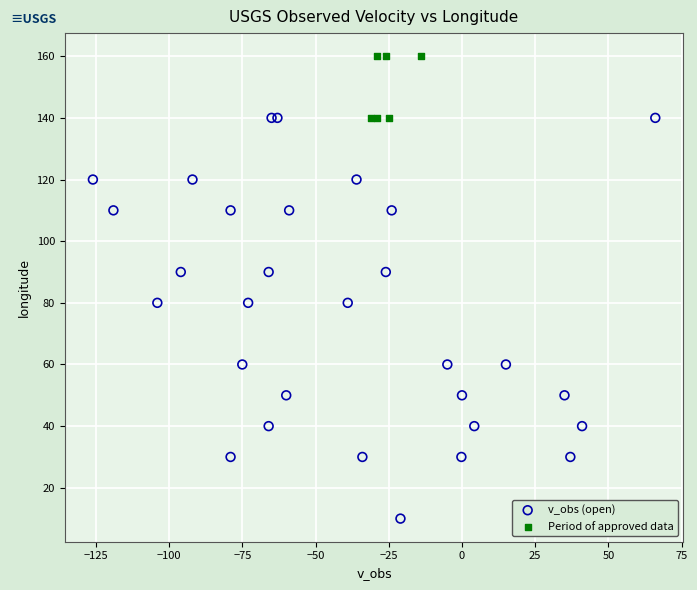

Which series contains the highest Y value?

Period of approved data